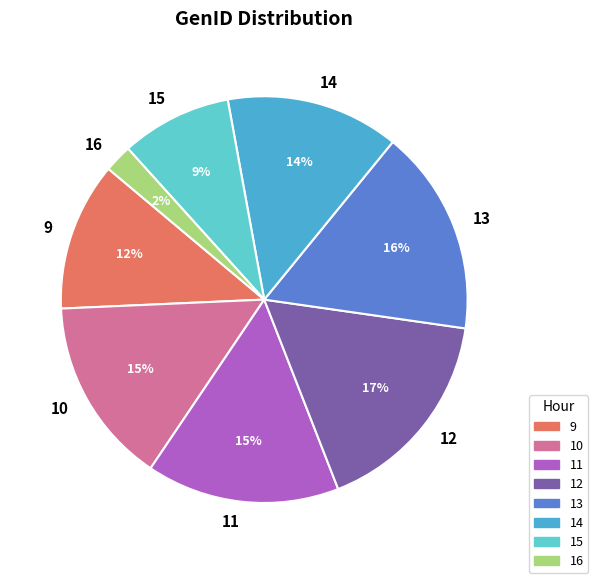

Does 10 represent more than half of the total?

No